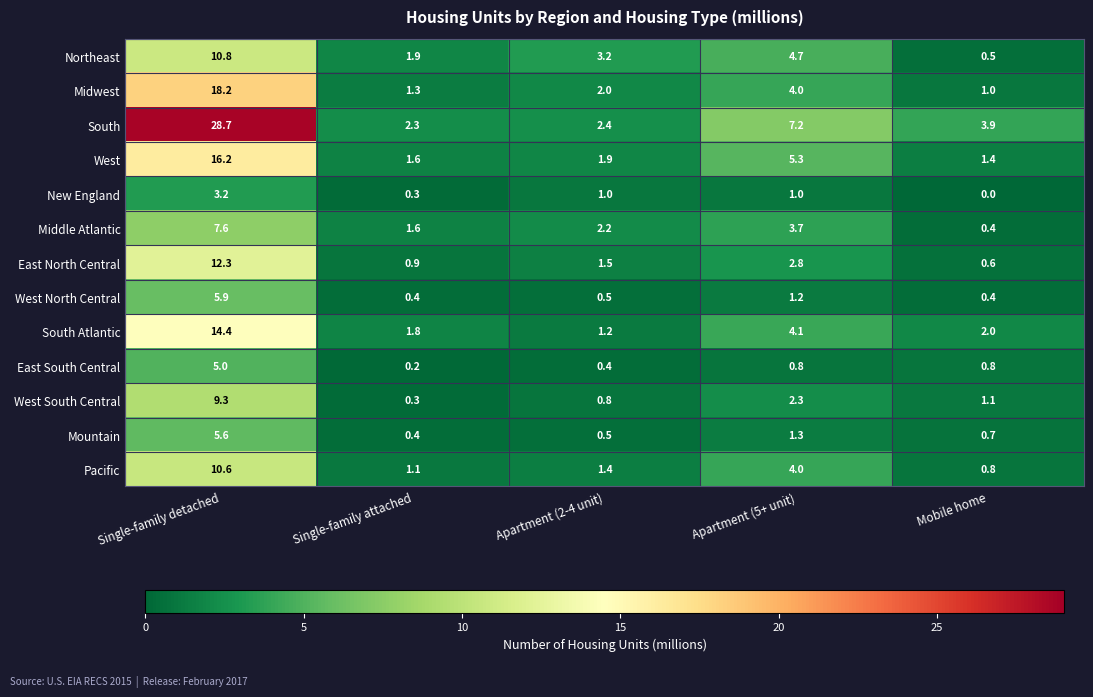

What is the difference between the highest and lowest values at Mobile home?

3.9